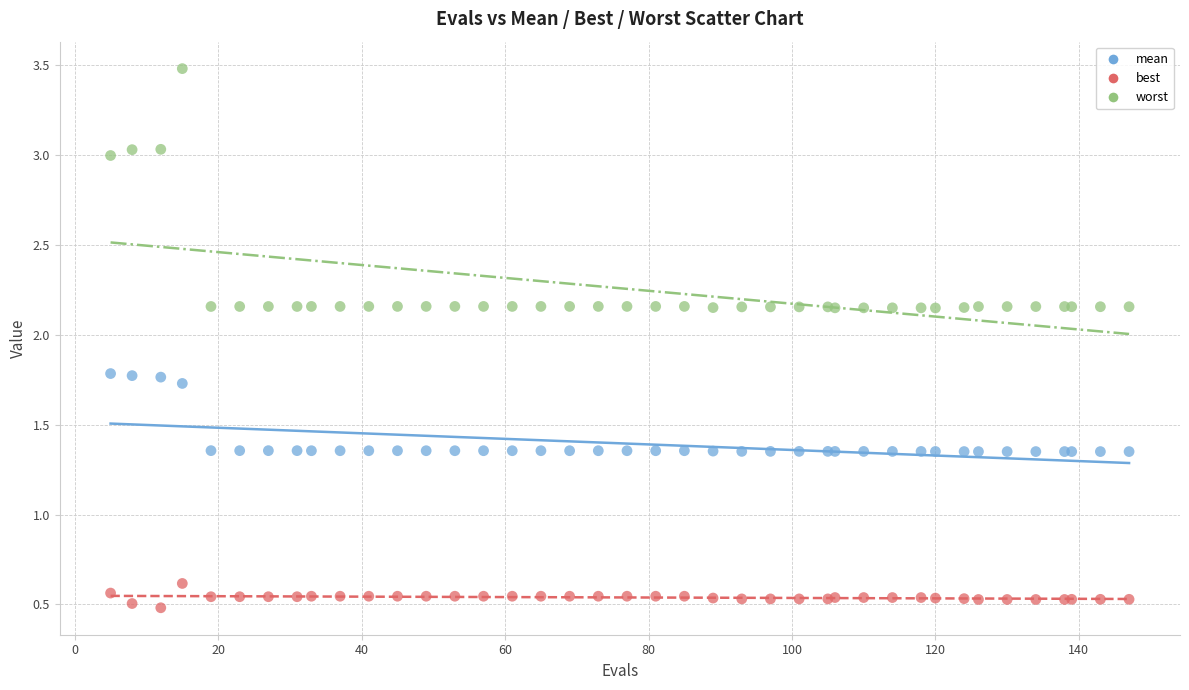

Which series contains the lowest Y value?

best